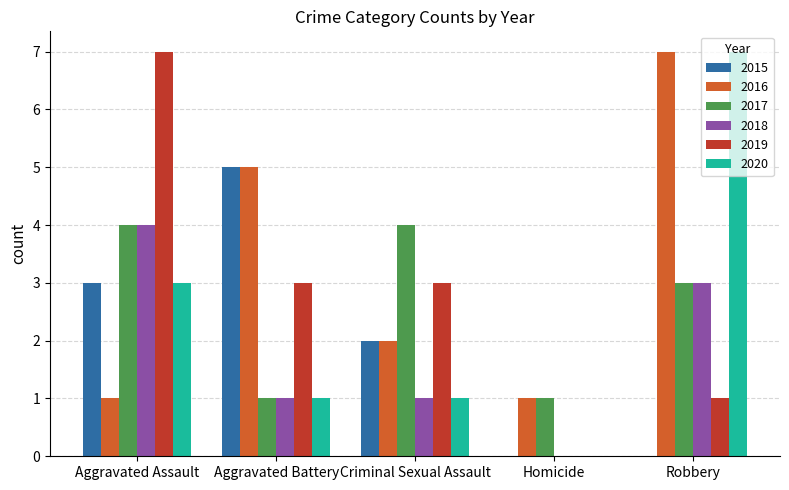

What are all the series names shown in the legend?

2015, 2016, 2017, 2018, 2019, 2020